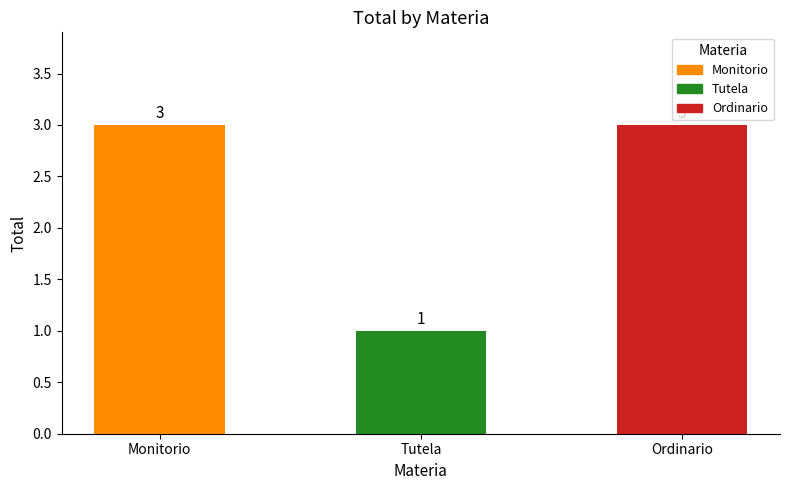

Approximately how many times larger is the value at Monitorio compared to Ordinario?

1.0